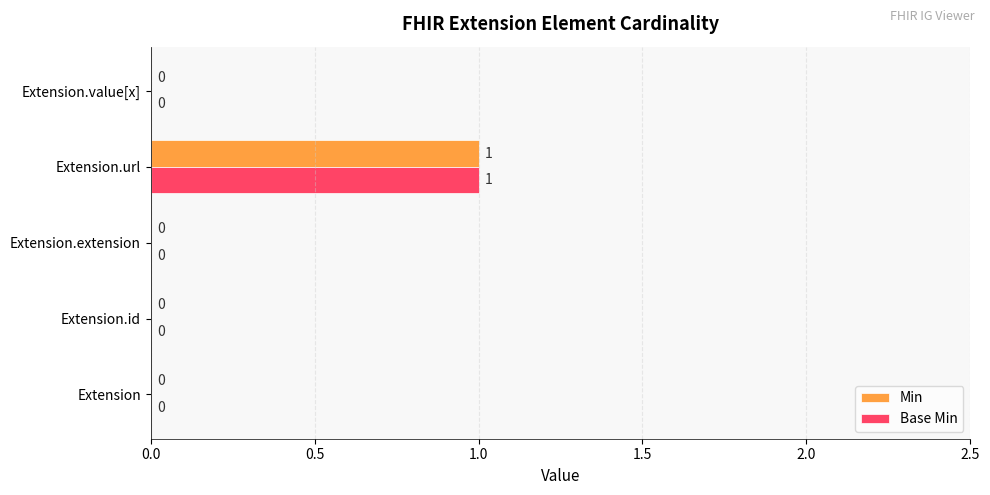

At which category does the chart reach its peak across all series?

Extension.url